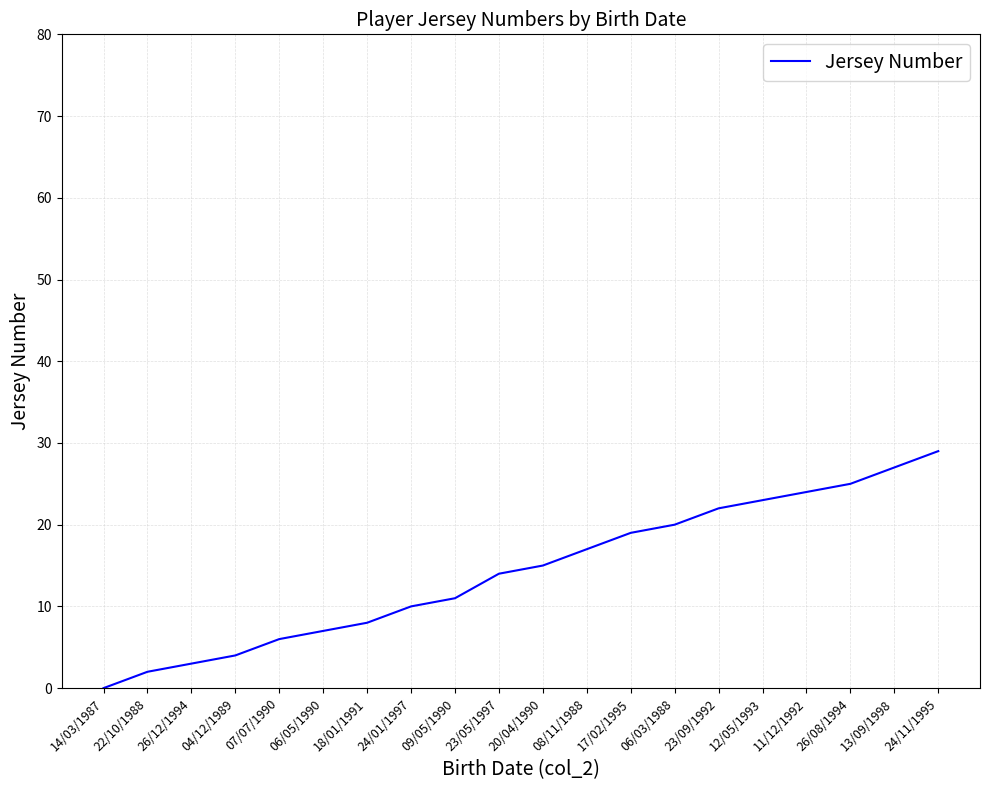

What is the maximum value shown in the chart?

29